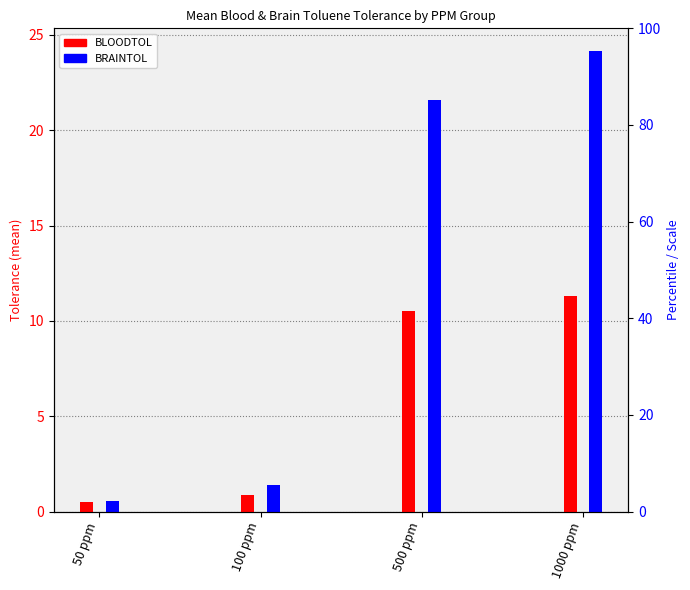

How many groups of bars are there?

4